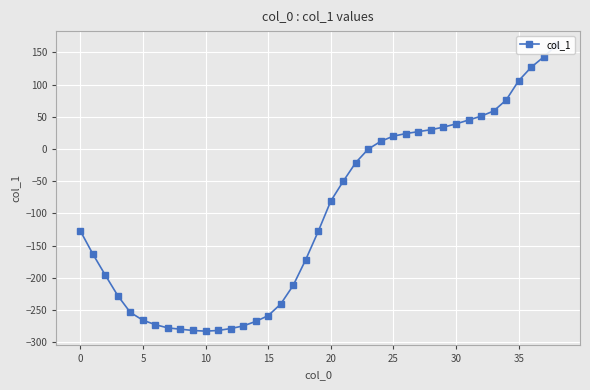

What is the sum of all values?

-3944